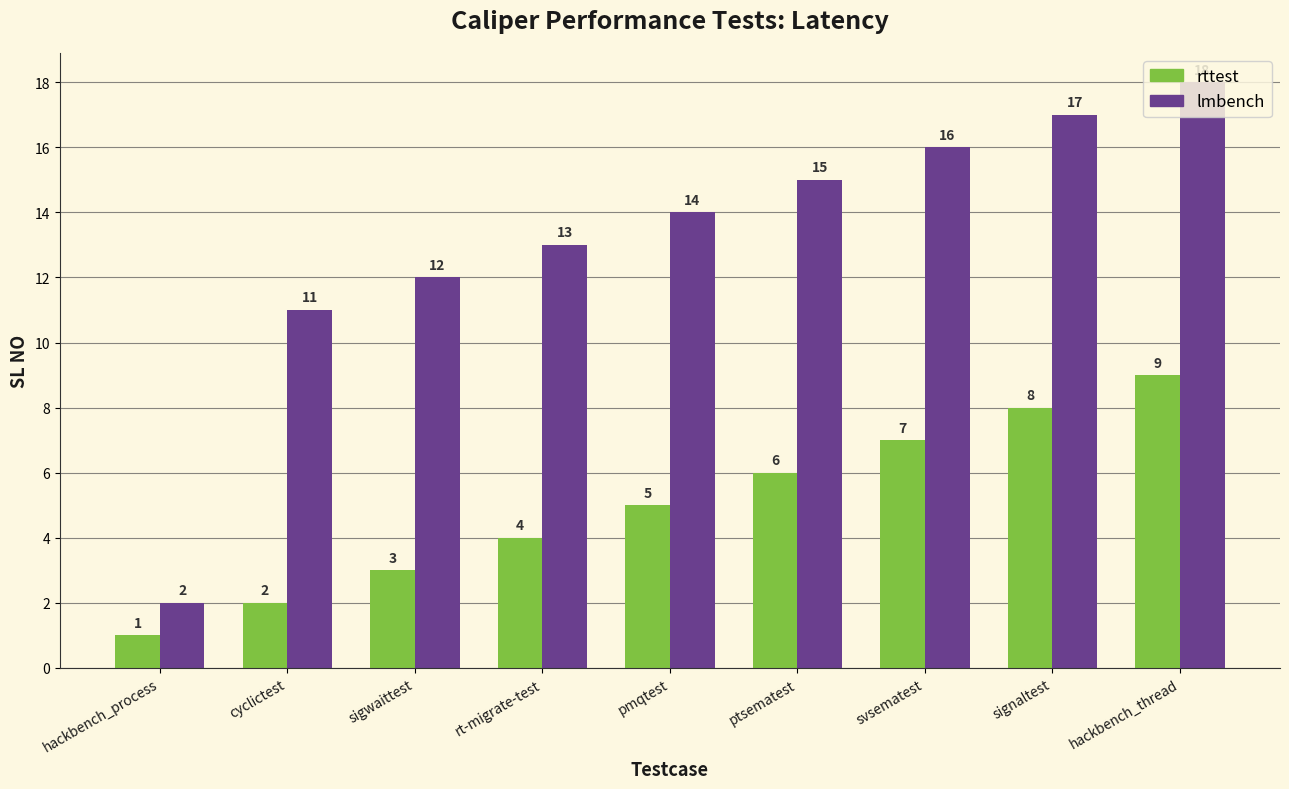

The lmbench series shows 16 at svsematest. True or false?

True